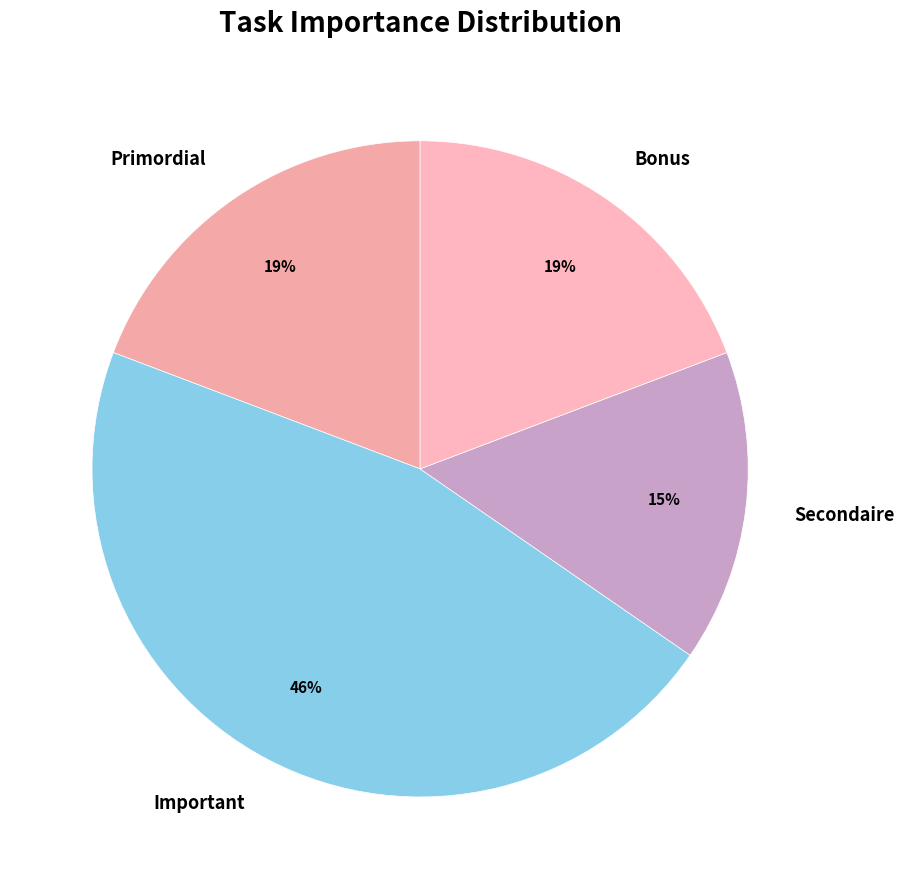

To the nearest percent, what is the difference between the Bonus and Secondaire slice percentages?

4%